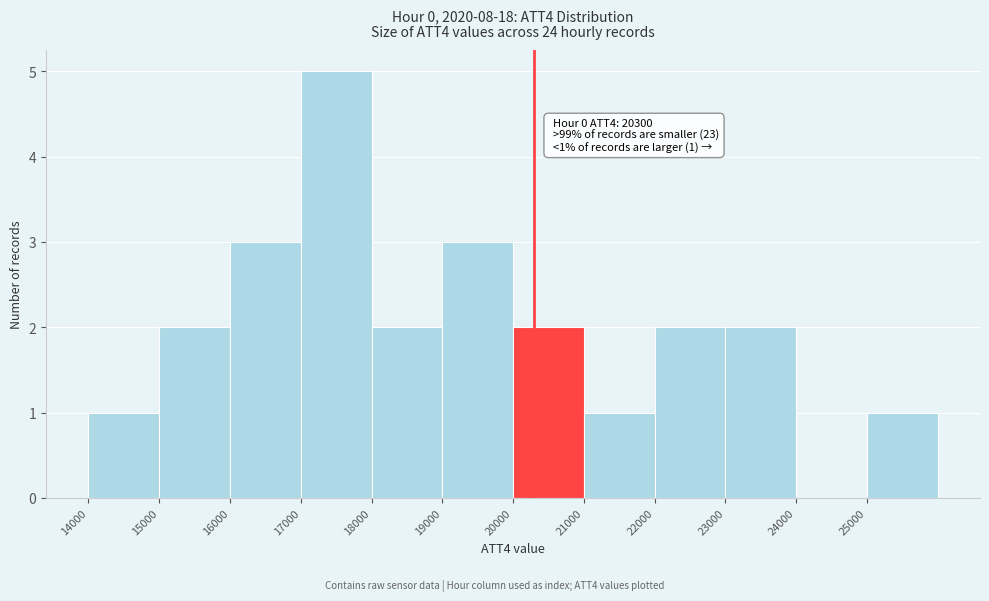

Which range on the x-axis has the tallest bar?

17000 to 18000